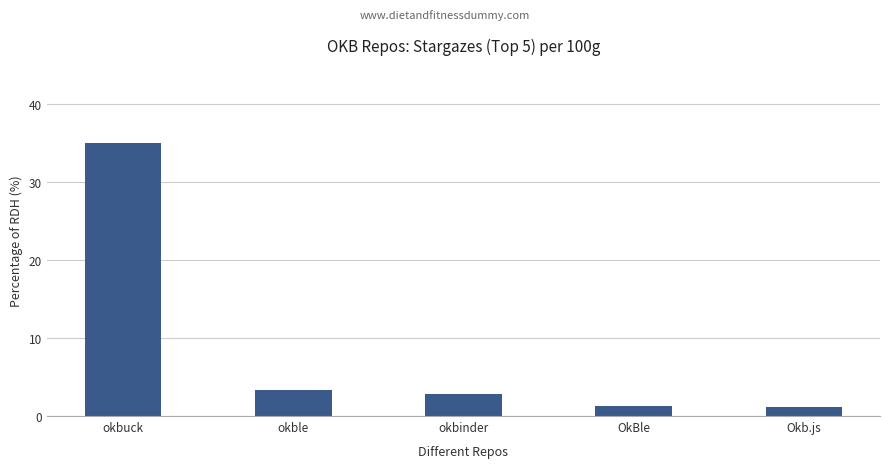

Which category has the highest value across all series?

okbuck